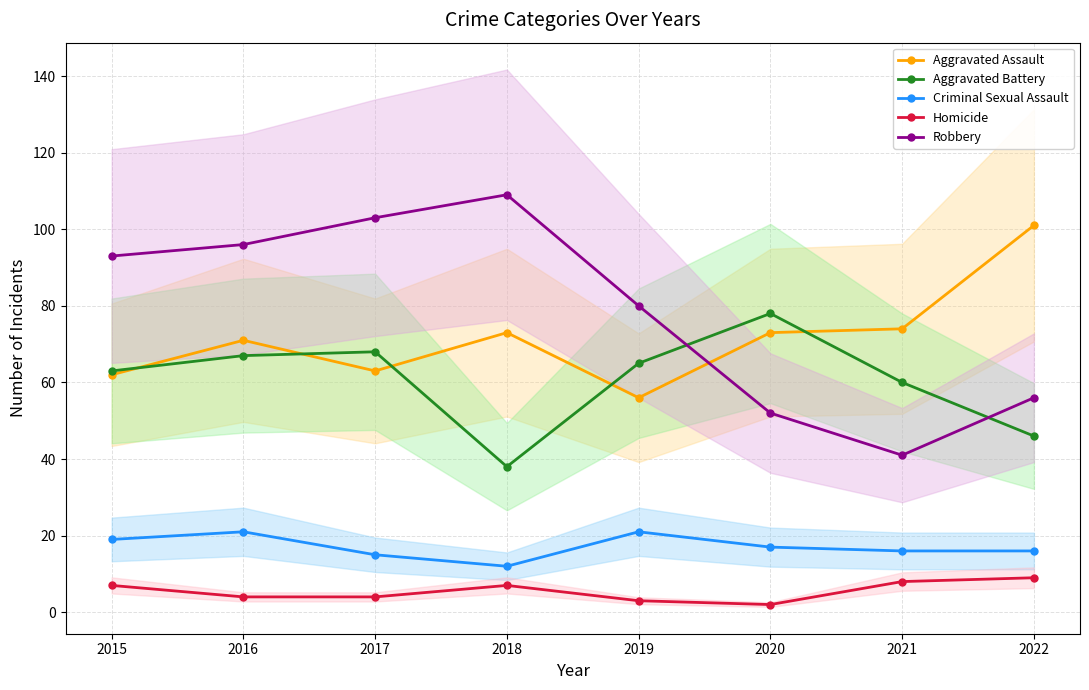

At how many categories does at least one series exceed 79?

6